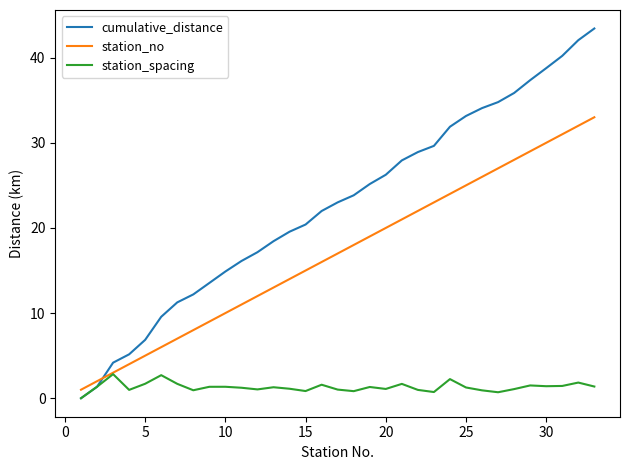

What is the maximum value for station_spacing?

2.8